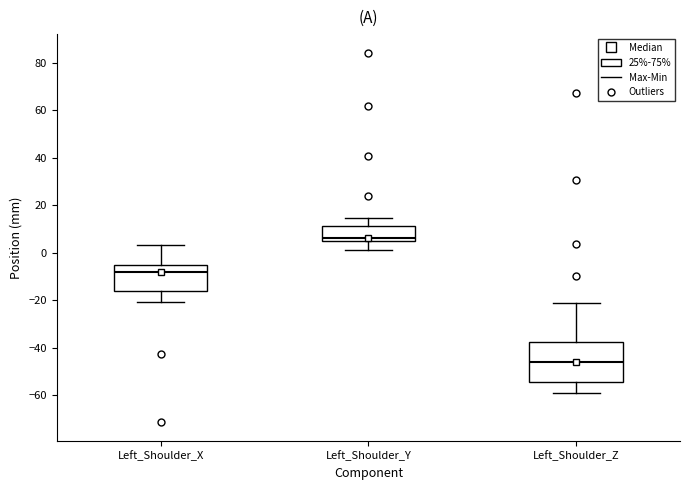

Reading left to right, read every box against the y-axis: the position of its median line, the range the box covers, and the ends of its whiskers. The values are not printed on the chart, so give them approximately, as read against the axis.

Left_Shoulder_X: median -8, box -16 to -4, whiskers -20 to 4
Left_Shoulder_Y: median 6, box 4 to 12, whiskers 2 to 14
Left_Shoulder_Z: median -46, box -54 to -38, whiskers -58 to -20